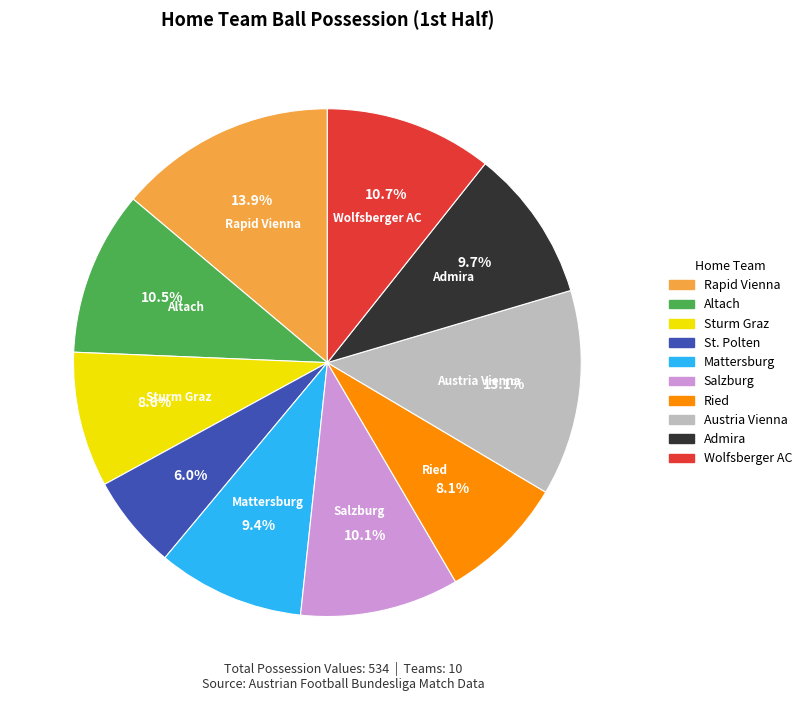

To the nearest percent, what portion does Ried represent?

8%